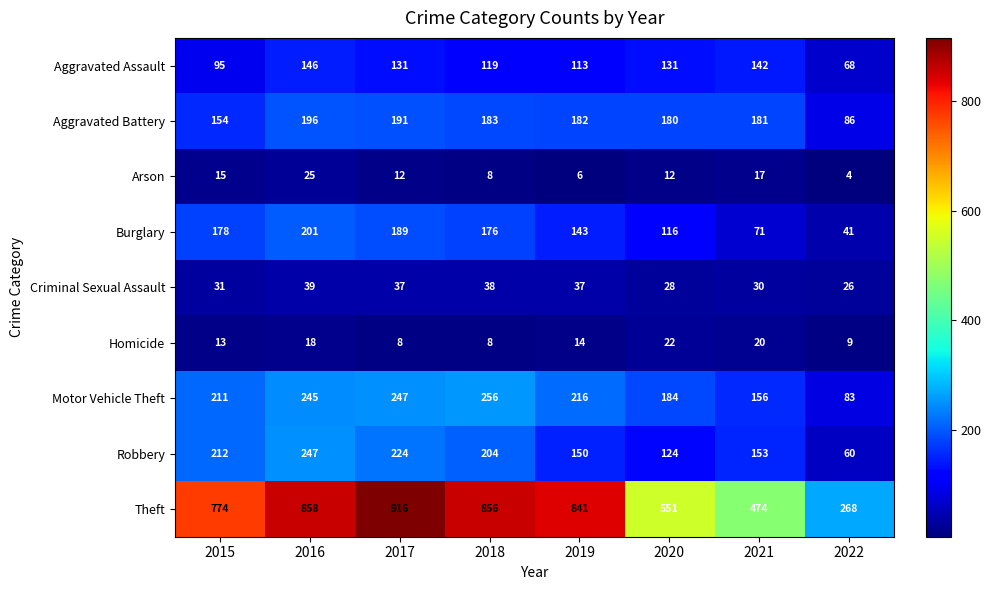

Rank the series by their maximum value, from highest to lowest.

Theft, Motor Vehicle Theft, Robbery, Burglary, Aggravated Battery, Aggravated Assault, Criminal Sexual Assault, Arson, Homicide